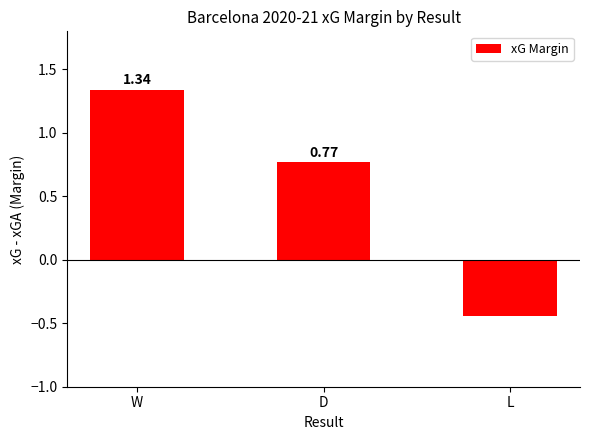

What is the label of the 3rd bar from the left?

L